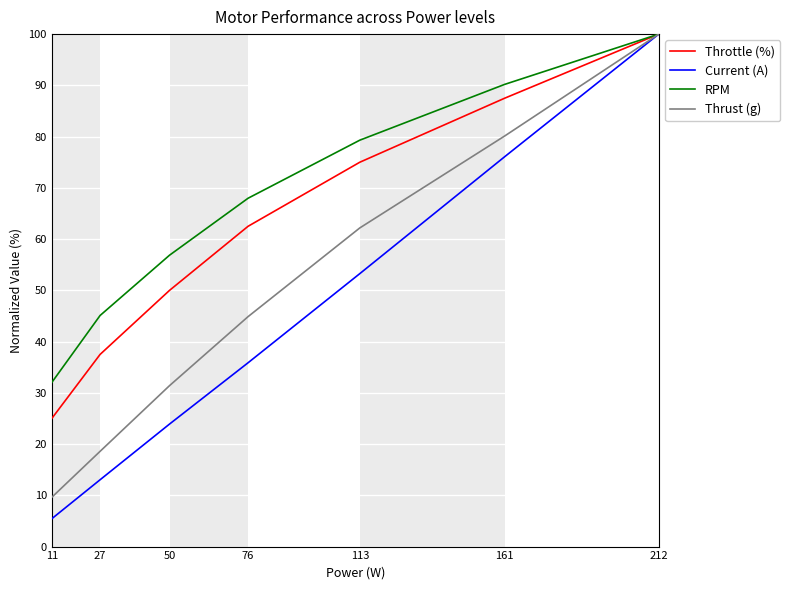

Reading right to left, list all the values displayed in this chart.

Throttle (%): 100.0	87.5	75.0	62.5	50.0	37.5	25.0
Current (A): 100.0	76.1	53.3	35.9	23.9	13.0	5.4
RPM: 100.0	90.2	79.3	68.0	56.9	45.1	32.0
Thrust (g): 100.0	80.1	62.2	44.9	31.4	18.6	9.6